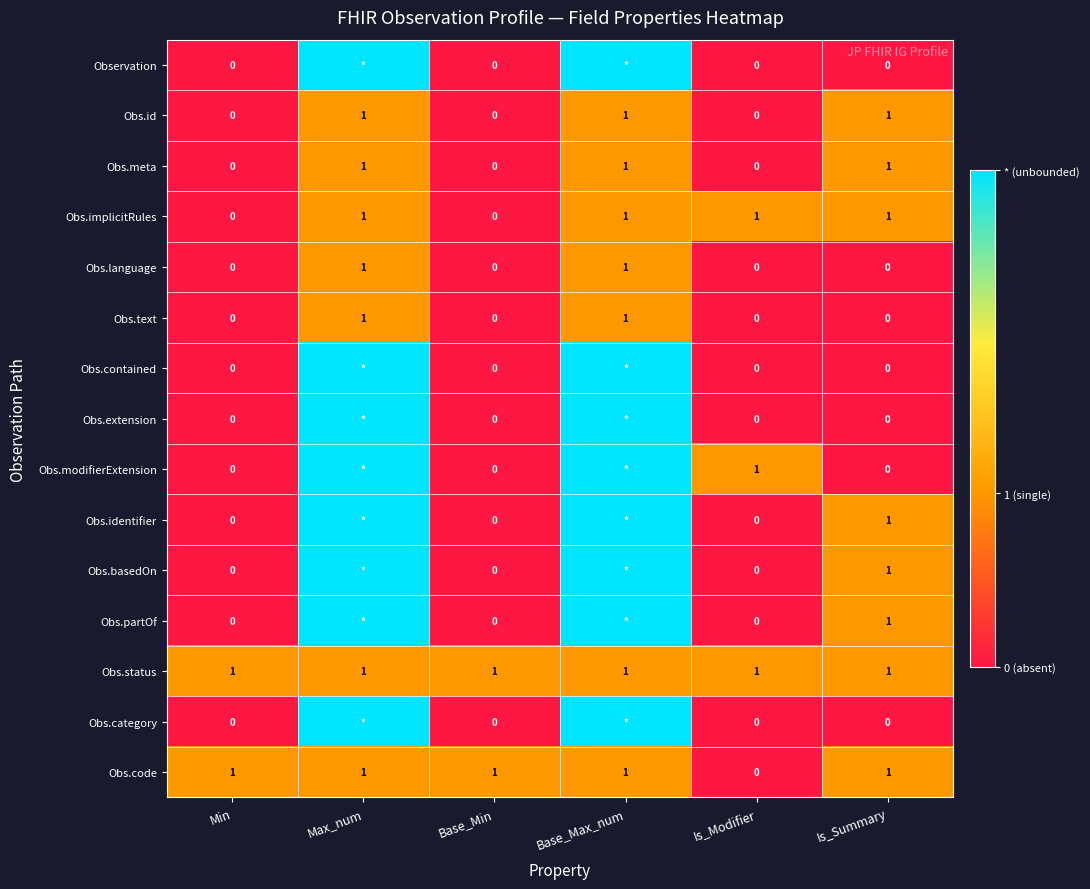

Is it true that Obs.status equals 1 at Is_Modifier?

True